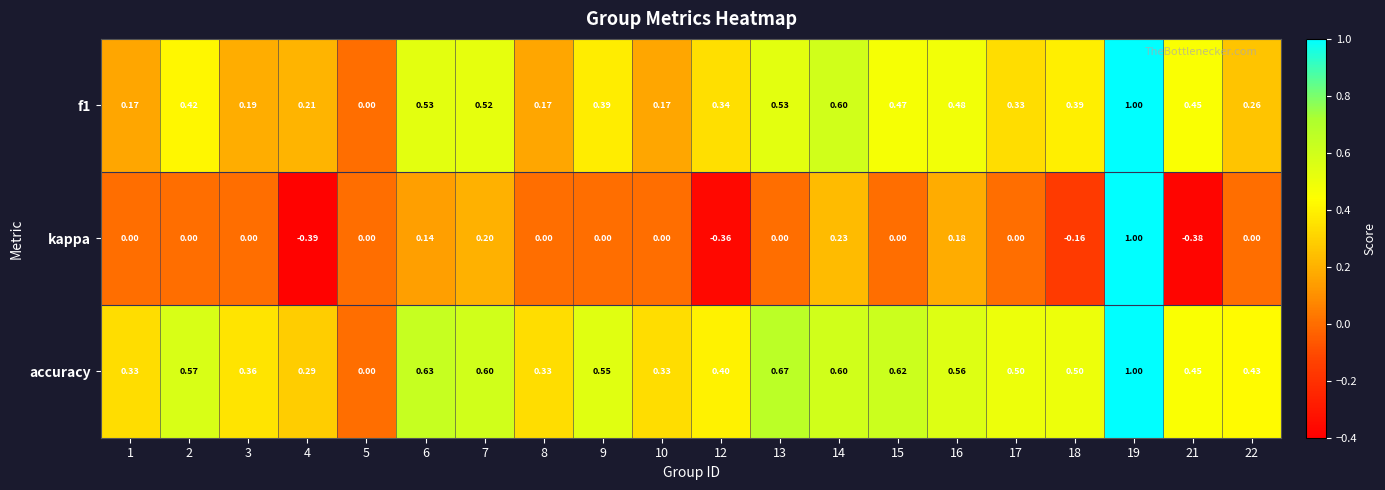

Which series has the largest total across all categories?

accuracy